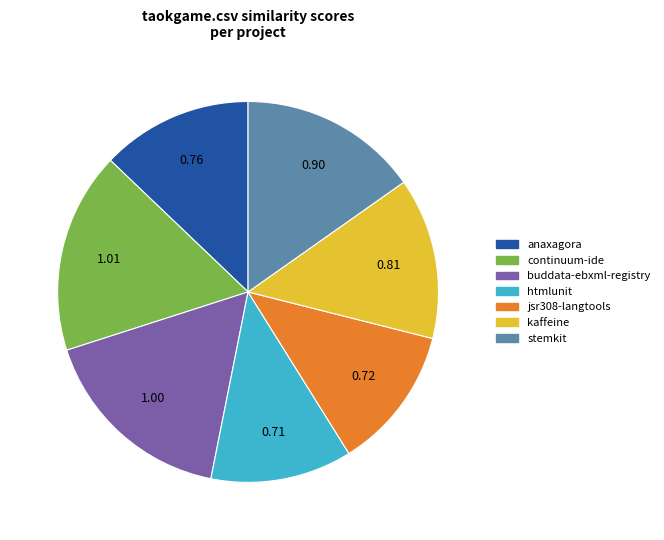

Does any single category account for the majority?

No